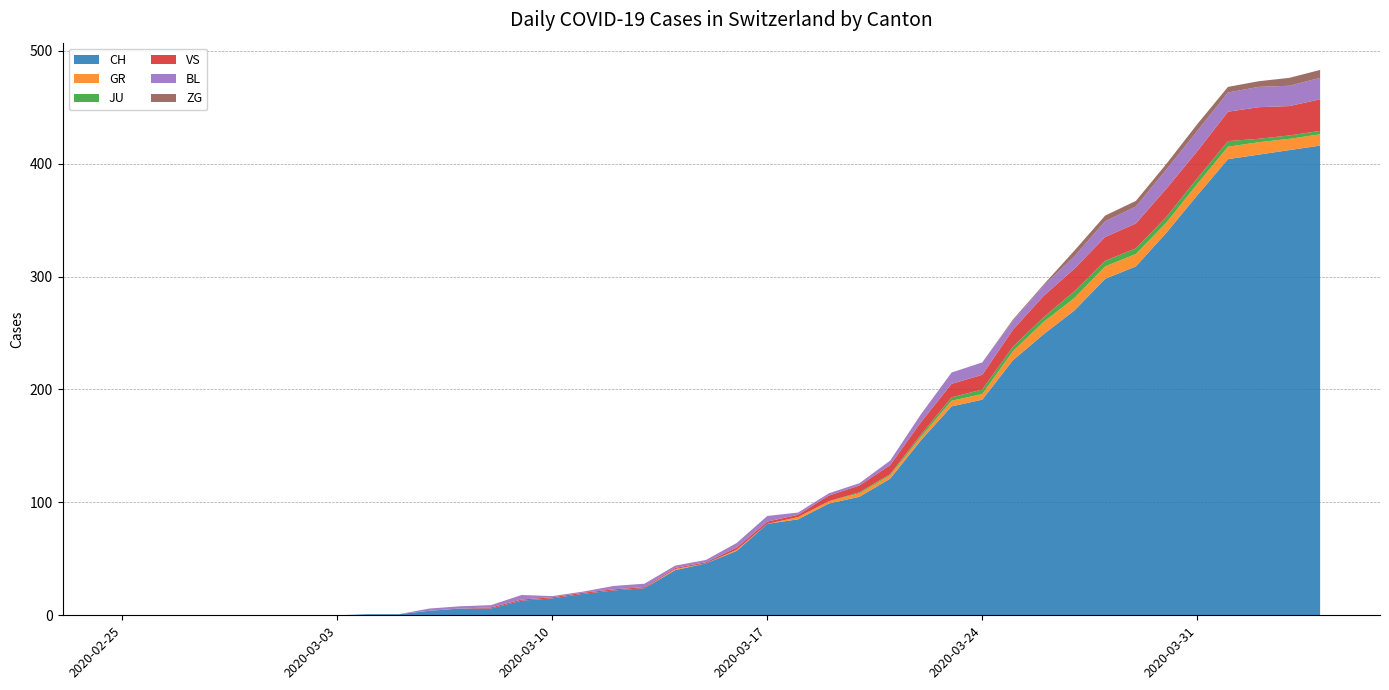

Reading left to right, list all the values displayed in this chart.

CH: 0	0	0	0	0	0	0	0	1	1	4	6	6	13	15	19	22	24	40	46	57	81	85	99	105	121	155	185	191	226	249	270	298	309	339	372	404	408	412	416
GR: 0	0	0	0	0	0	0	0	0	0	0	0	0	0	0	0	0	0	1	0	1	0	2	2	3	3	3	5	5	8	11	11	11	11	9	10	11	11	10	10
JU: 0	0	0	0	0	0	0	0	0	0	0	0	0	0	0	0	0	0	0	0	0	0	0	0	1	1	2	3	4	4	4	6	5	5	5	5	5	3	3	3
VS: 0	0	0	0	0	0	0	0	0	0	0	0	1	1	1	1	1	1	1	1	2	2	2	5	6	8	11	12	13	15	19	20	21	22	25	24	26	28	26	28
BL: 0	0	0	0	0	0	0	0	0	0	2	2	2	4	1	1	3	3	2	2	4	5	2	2	2	4	7	10	11	8	9	11	14	15	17	18	17	18	18	19
ZG: 0	0	0	0	0	0	0	0	0	0	0	0	0	0	0	0	0	0	0	0	0	0	0	0	0	0	0	0	0	1	1	5	5	5	5	6	5	5	7	7